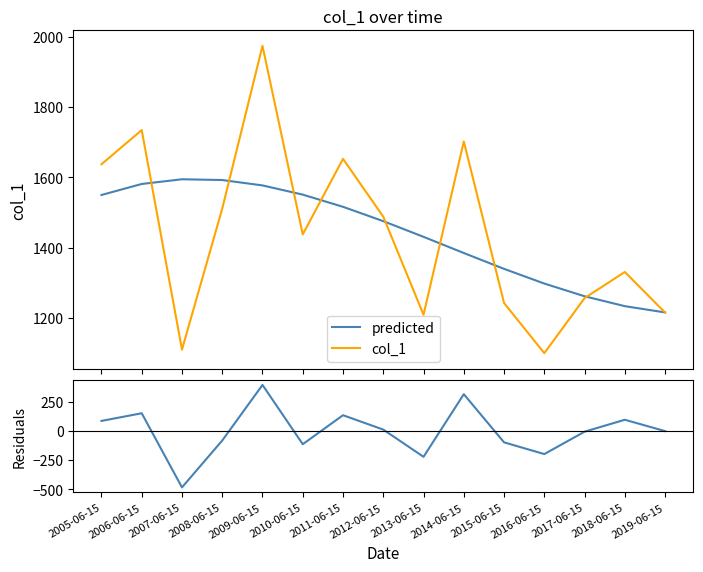

How many series are shown in this chart?

3